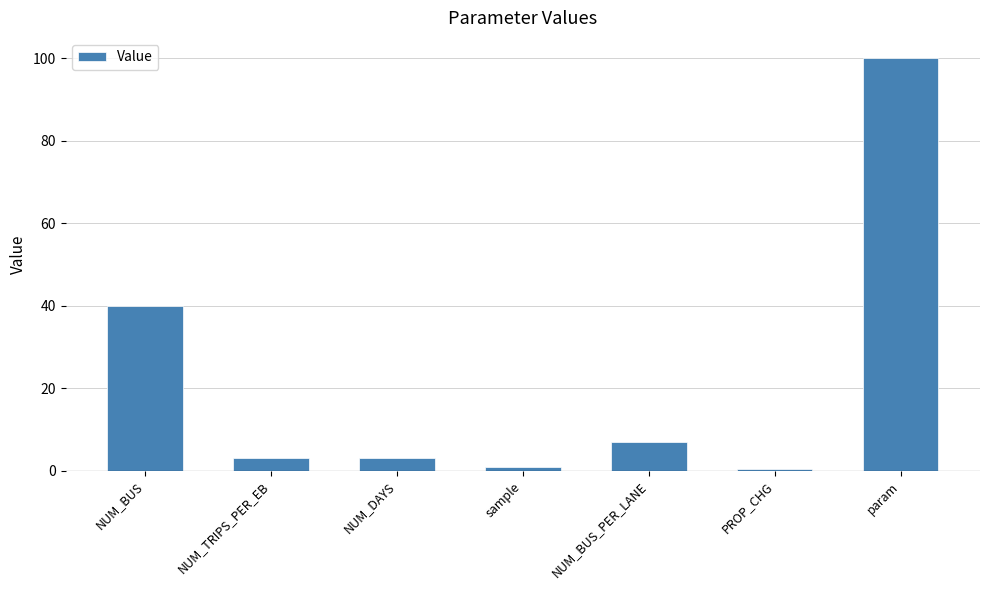

What is the change in value from NUM_DAYS to NUM_BUS_PER_LANE?

+4.0